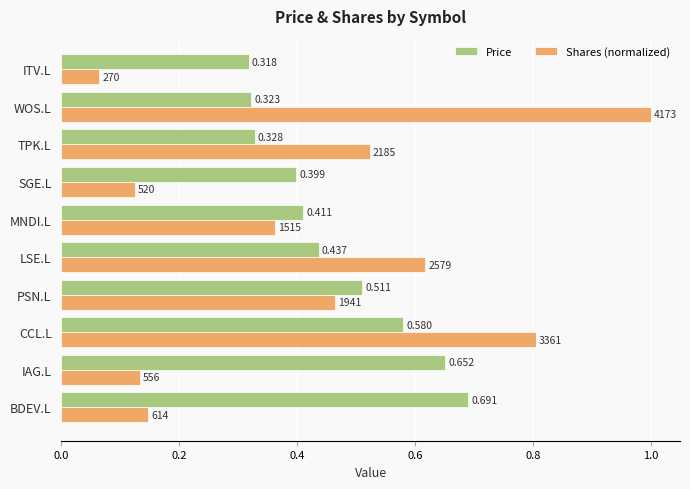

Which series changed the most between BDEV.L and WOS.L?

Shares (normalized)